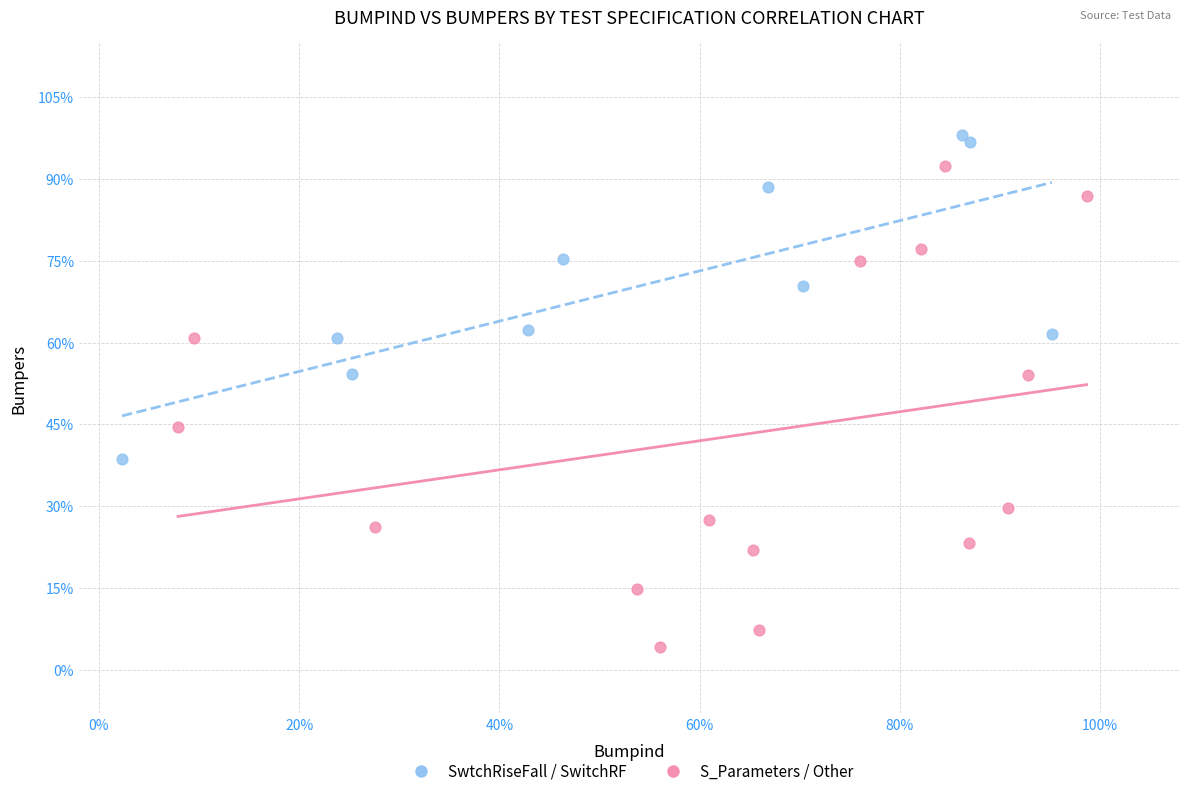

What are all the series names shown in the legend?

SwtchRiseFall / SwitchRF, S_Parameters / Other